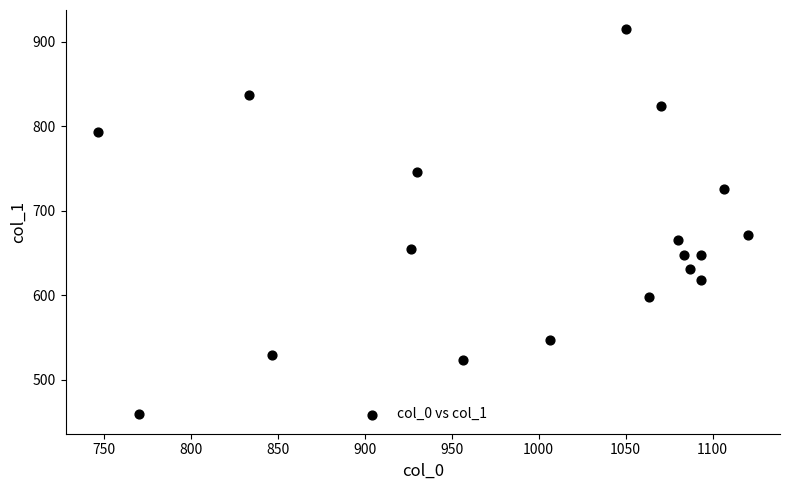

What Y value in the scatter plot is closest to 686?

671.6